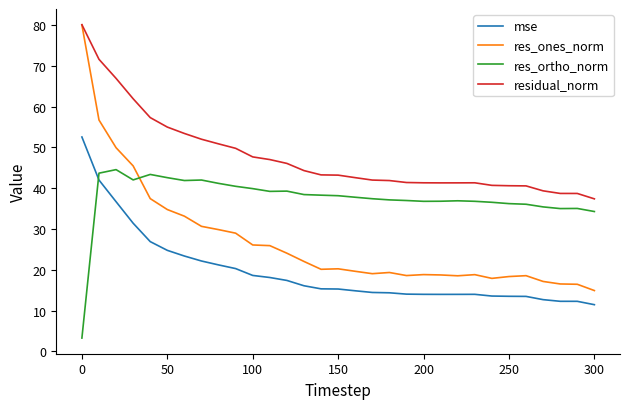

What are all the series names shown in the legend?

mse, res_ones_norm, res_ortho_norm, residual_norm